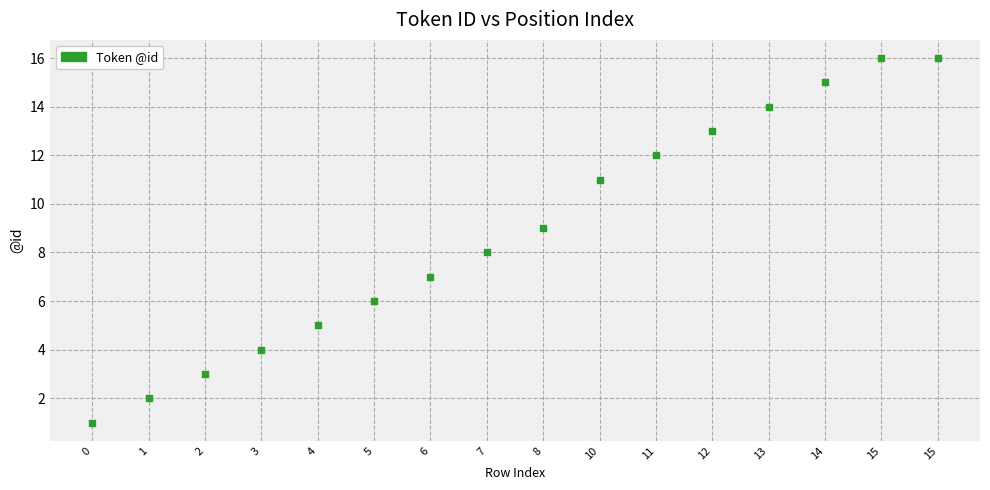

What is the range of X values (max minus min)?

15